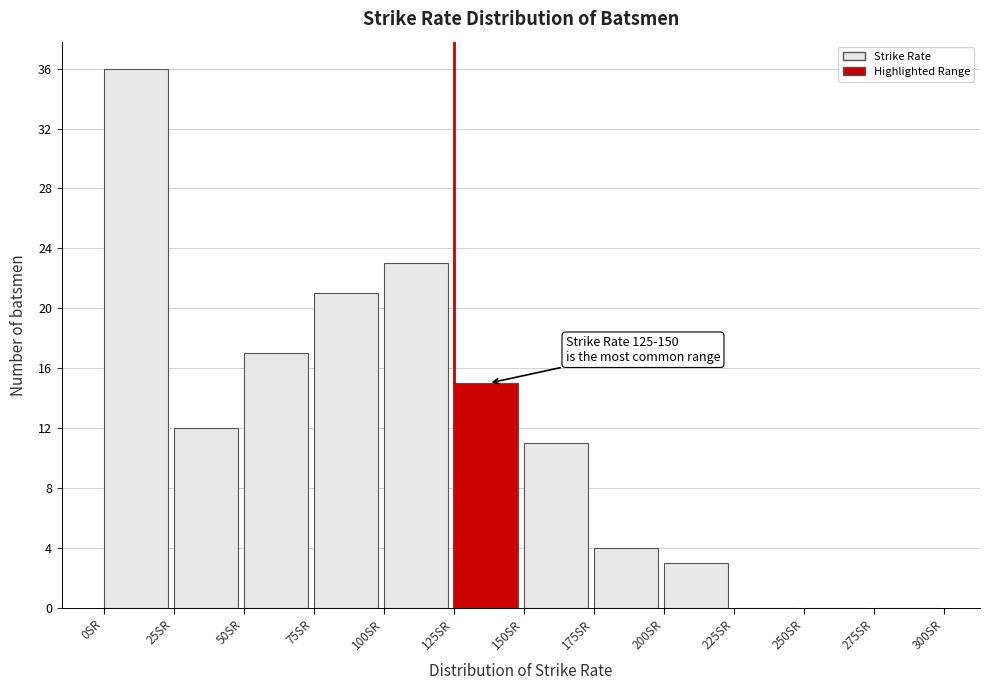

Which range on the x-axis has the tallest bar?

0 to 25